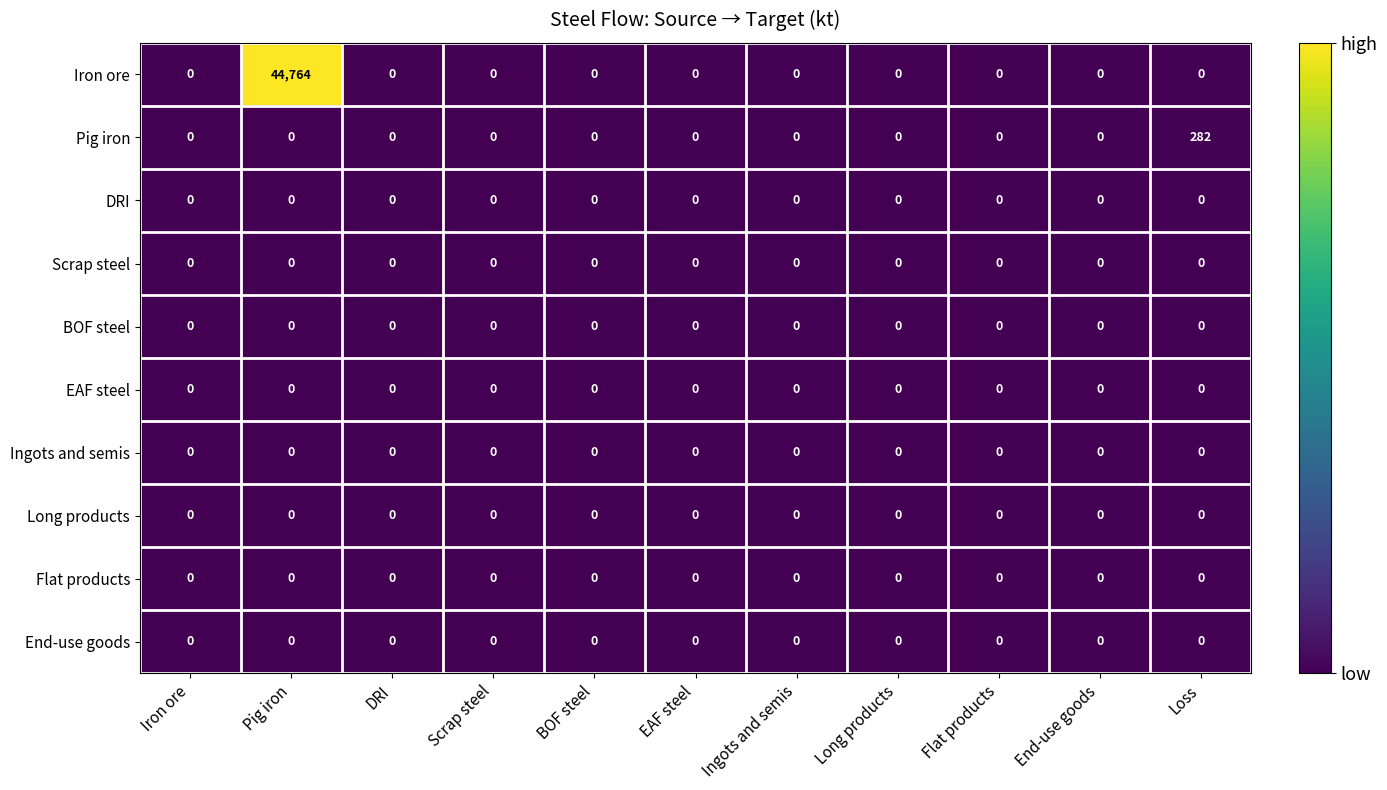

What is the greatest value displayed?

44764